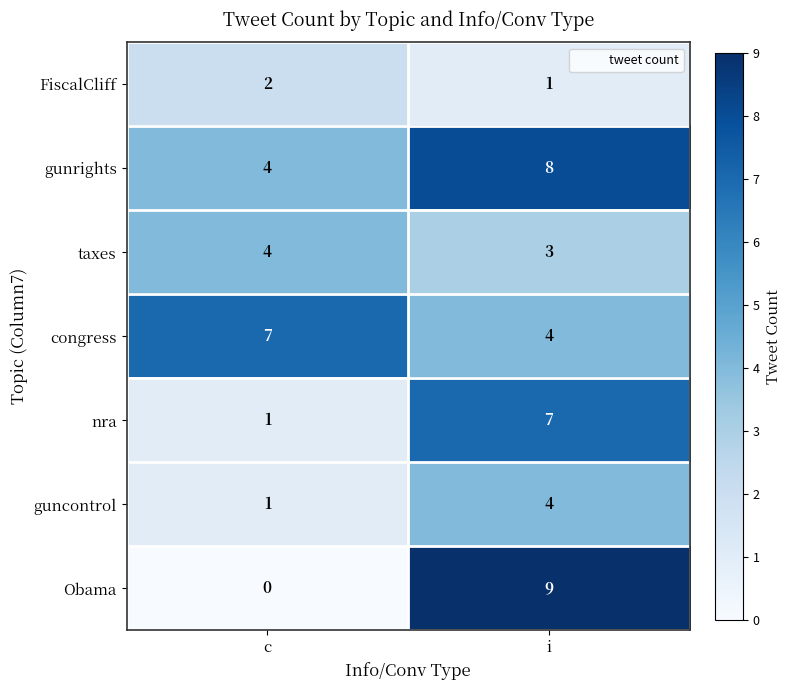

Rank the categories by FiscalCliff value from lowest to highest.

i, c